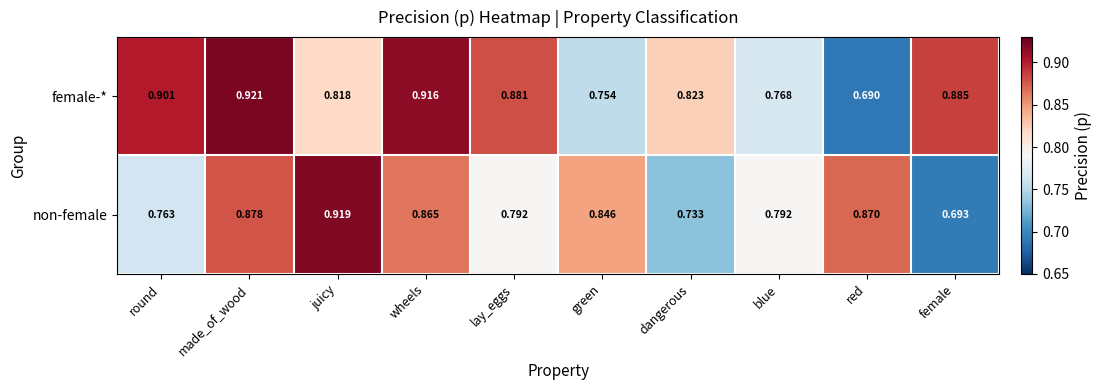

Which label corresponds to the largest value in the chart?

made_of_wood